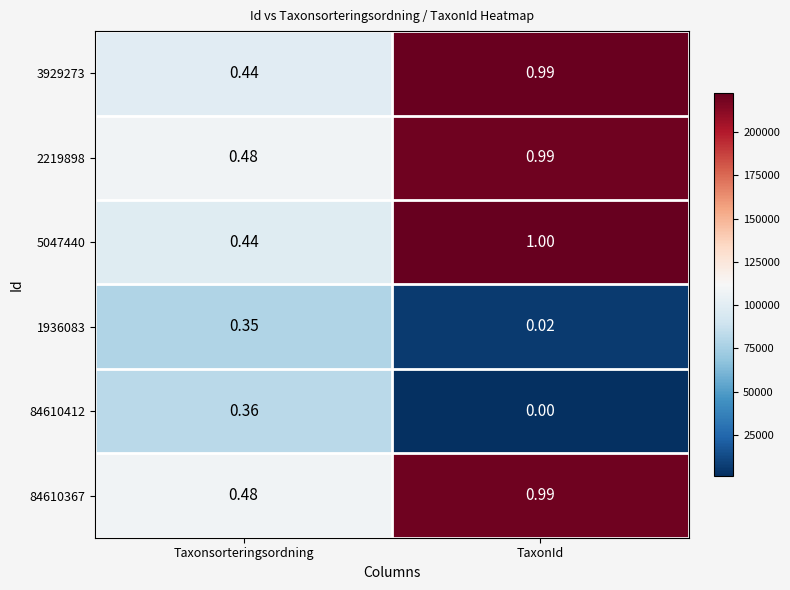

Rank the categories by 84610367 value from lowest to highest.

Taxonsorteringsordning, TaxonId